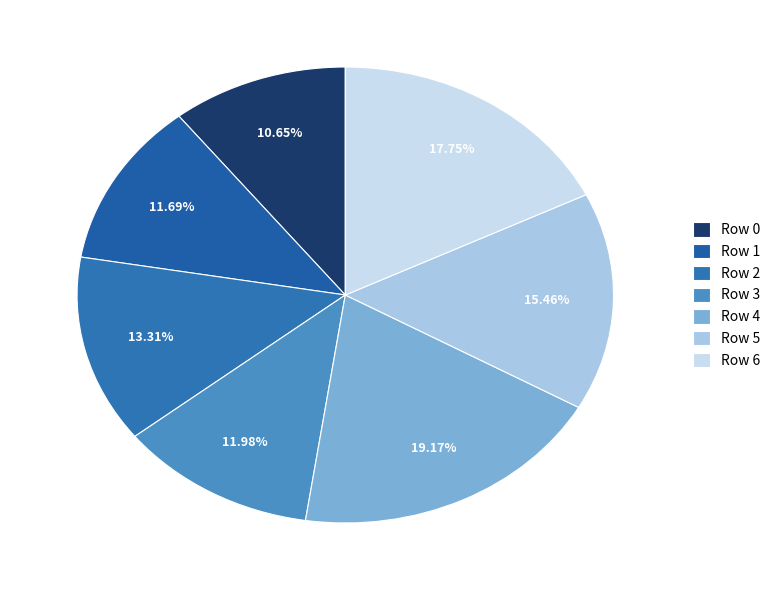

Count the number of slices in the pie.

7